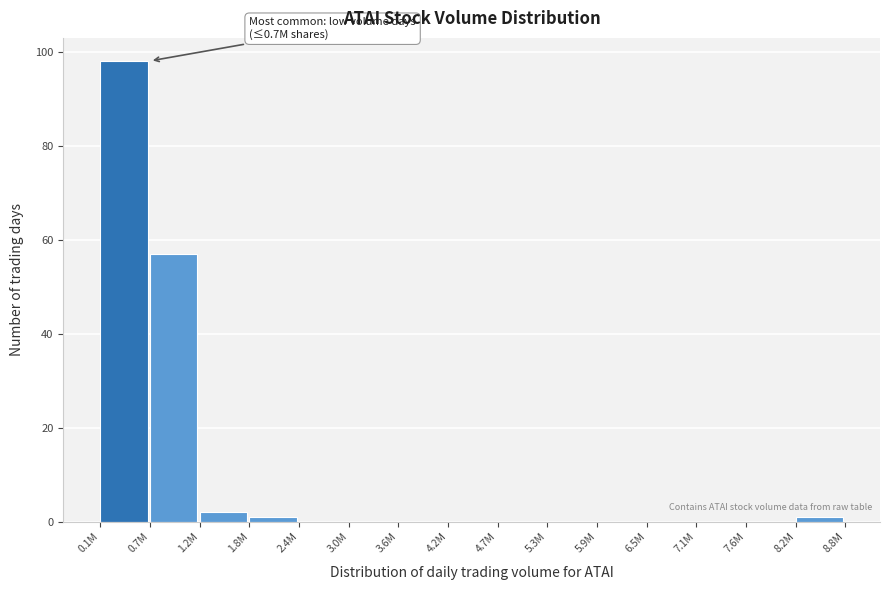

Reading right to left, extract all data points from this chart.

8.2M=1	7.6M=0	7.1M=0	6.5M=0	5.9M=0	5.3M=0	4.7M=0	4.2M=0	3.6M=0	3.0M=0	2.4M=0	1.8M=1	1.2M=2	0.7M=57	0.1M=98